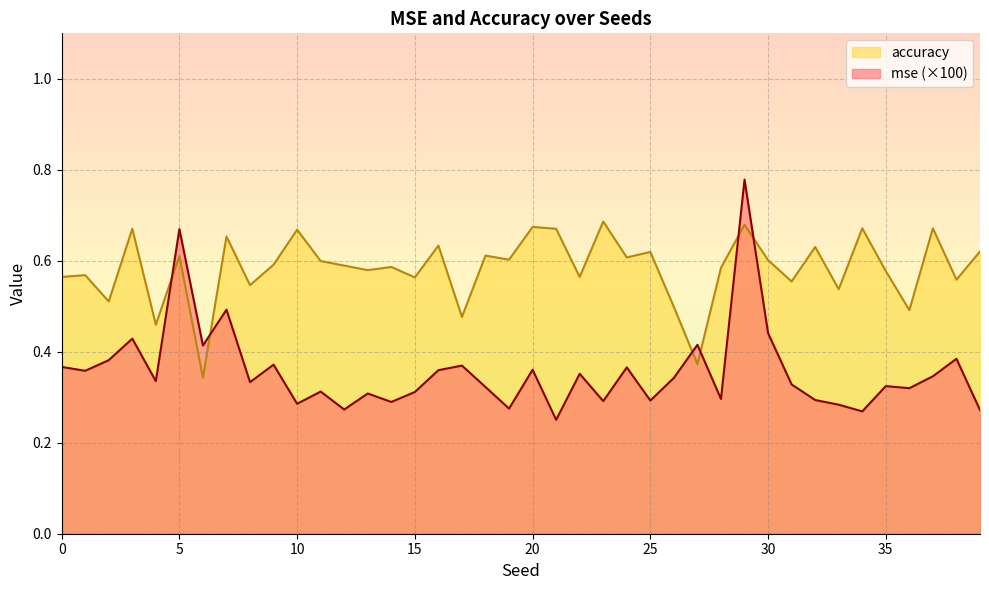

Reading left to right, what are all the values shown in this chart?

mse: 0=0.4	1=0.4	2=0.4	3=0.4	4=0.3	5=0.7	6=0.4	7=0.5	8=0.3	9=0.4	10=0.3	11=0.3	12=0.3	13=0.3	14=0.3	15=0.3	16=0.4	17=0.4	18=0.3	19=0.3	20=0.4	21=0.3	22=0.4	23=0.3	24=0.4	25=0.3	26=0.3	27=0.4	28=0.3	29=0.8	30=0.4	31=0.3	32=0.3	33=0.3	34=0.3	35=0.3	36=0.3	37=0.3	38=0.4	39=0.3
accuracy: 0=0.6	1=0.6	2=0.5	3=0.7	4=0.5	5=0.6	6=0.3	7=0.7	8=0.5	9=0.6	10=0.7	11=0.6	12=0.6	13=0.6	14=0.6	15=0.6	16=0.6	17=0.5	18=0.6	19=0.6	20=0.7	21=0.7	22=0.6	23=0.7	24=0.6	25=0.6	26=0.5	27=0.4	28=0.6	29=0.7	30=0.6	31=0.6	32=0.6	33=0.5	34=0.7	35=0.6	36=0.5	37=0.7	38=0.6	39=0.6